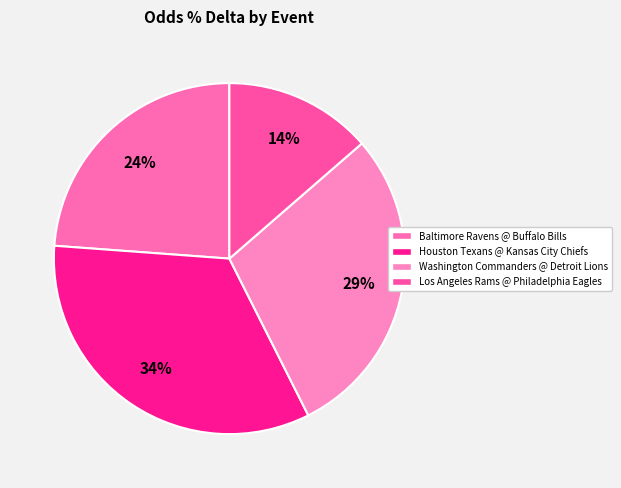

Rank the categories by value from lowest to highest.

Los Angeles Rams @ Philadelphia Eagles, Baltimore Ravens @ Buffalo Bills, Washington Commanders @ Detroit Lions, Houston Texans @ Kansas City Chiefs